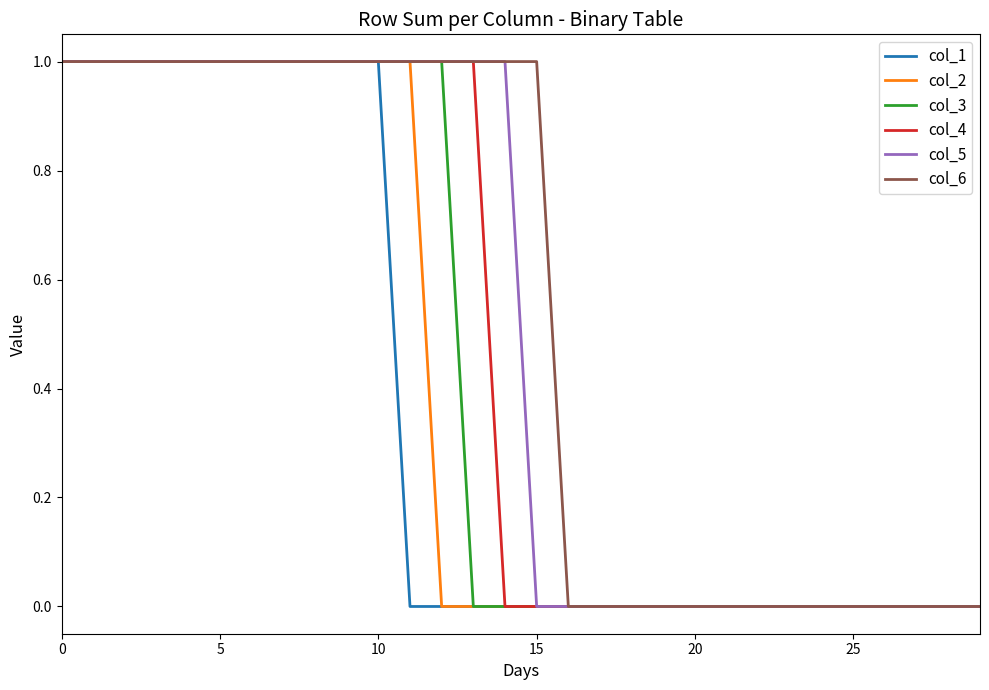

Rank the series by their average value, from lowest to highest.

col_1, col_2, col_3, col_4, col_5, col_6